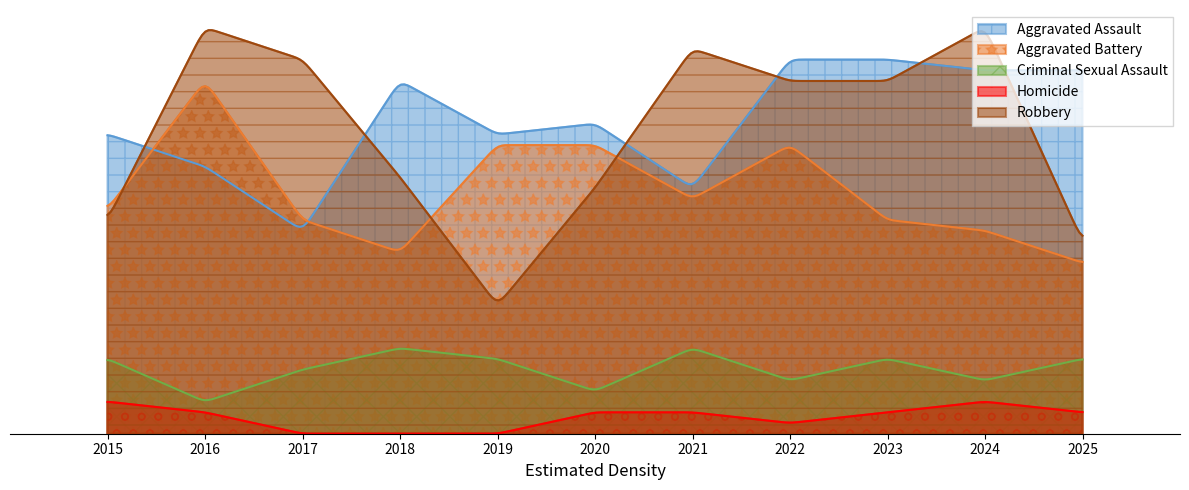

At which category does Criminal Sexual Assault reach its first local valley?

2016